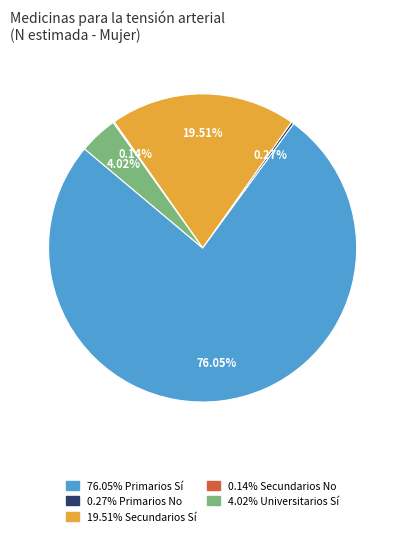

Is there any slice that represents more than half of the pie?

Yes